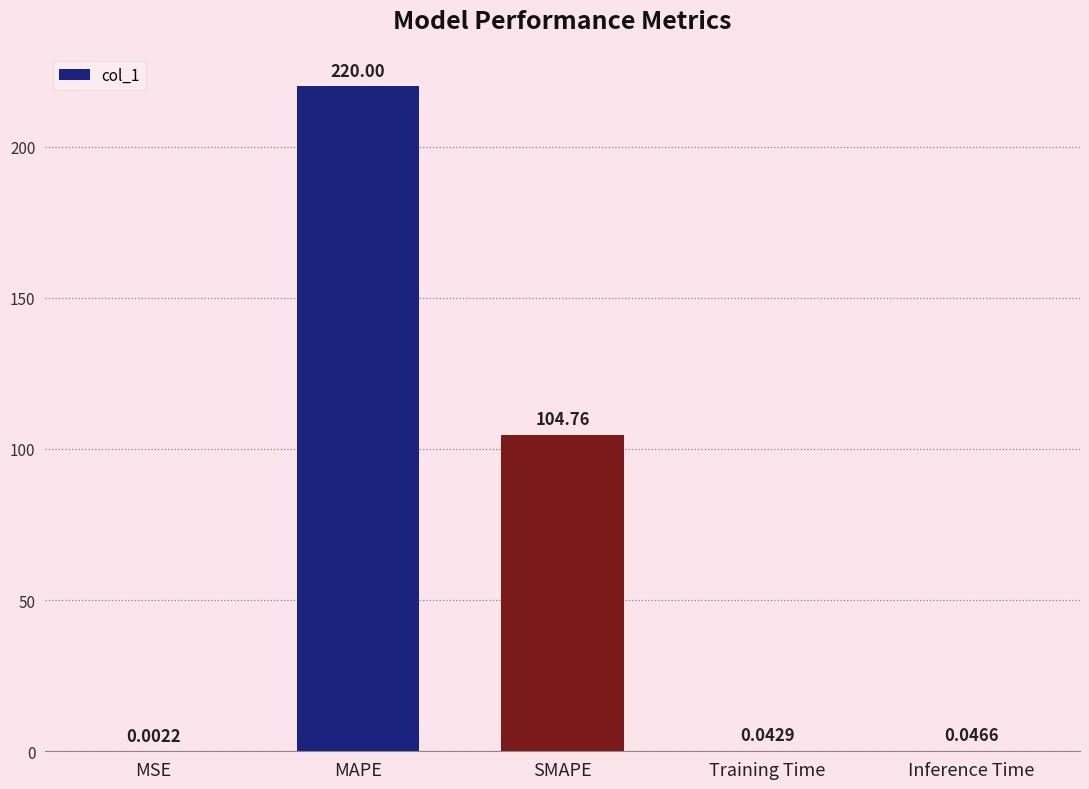

Are the bars horizontal?

No